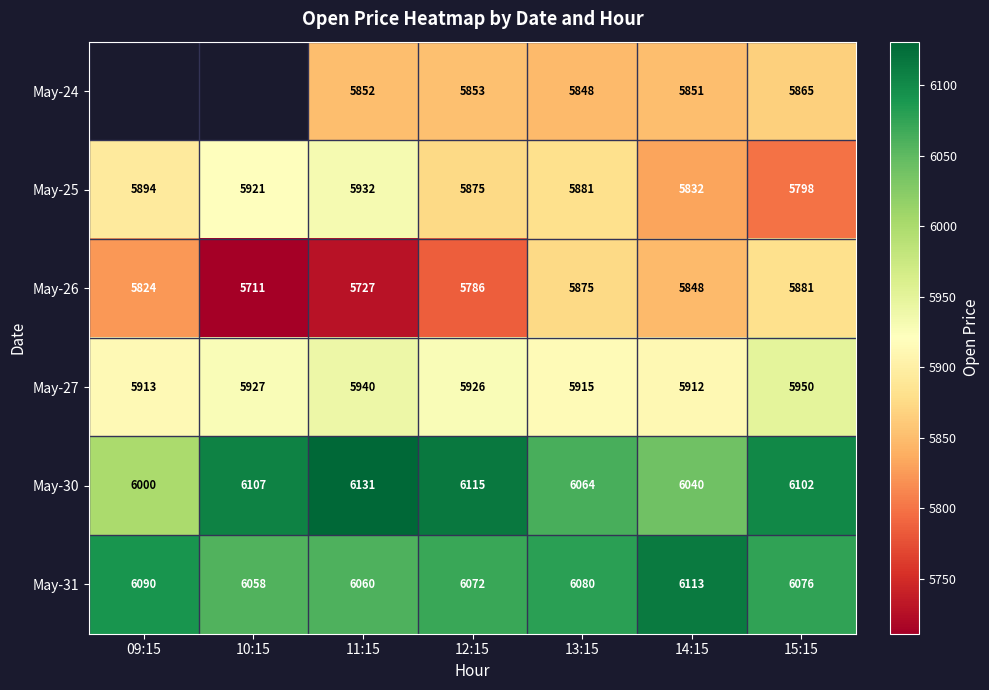

What is the total value across all series at 12:15?

35627.0